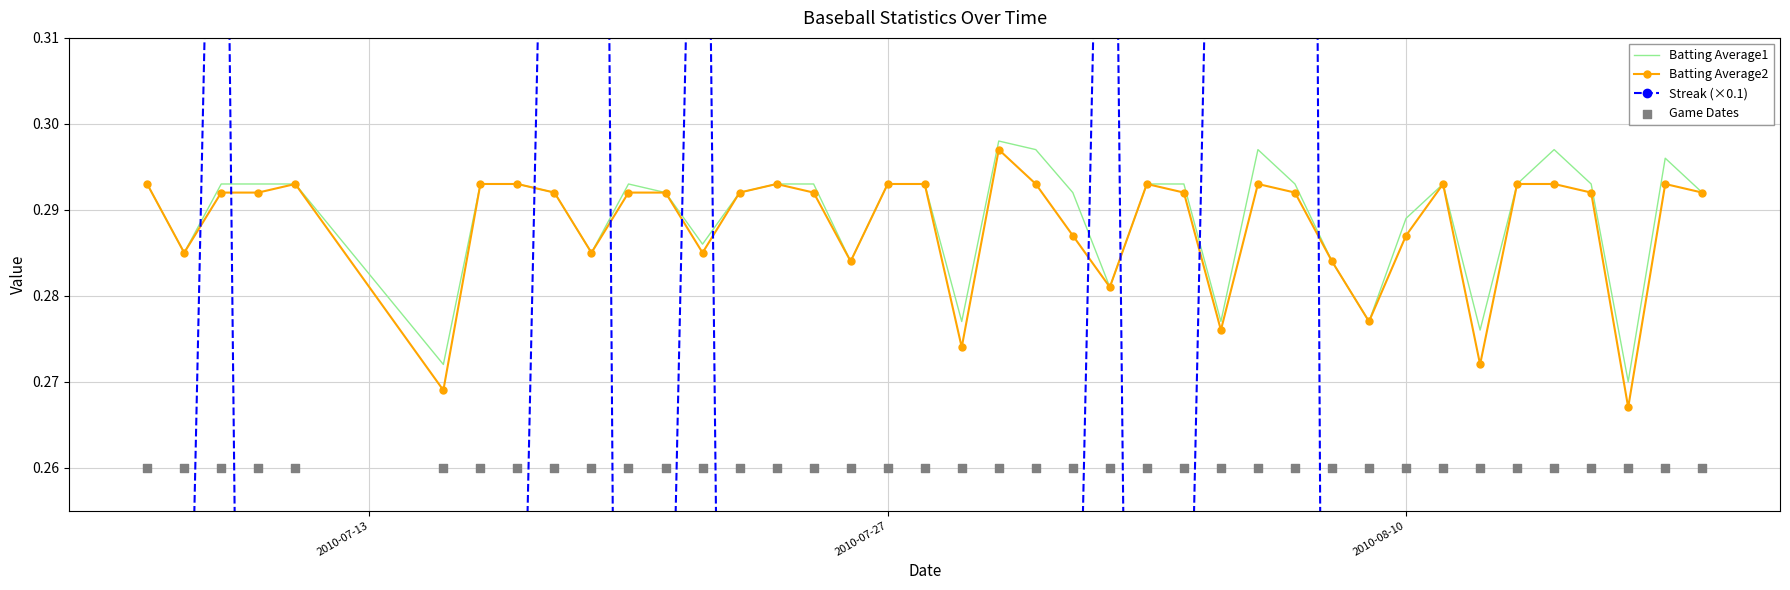

At how many categories does at least one series exceed 0?

40